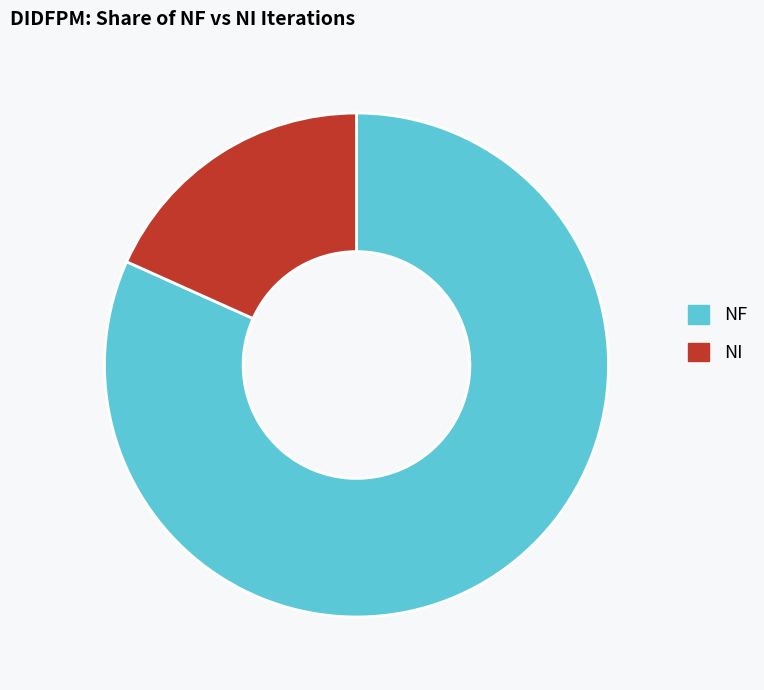

Is there any slice that represents more than half of the pie?

Yes